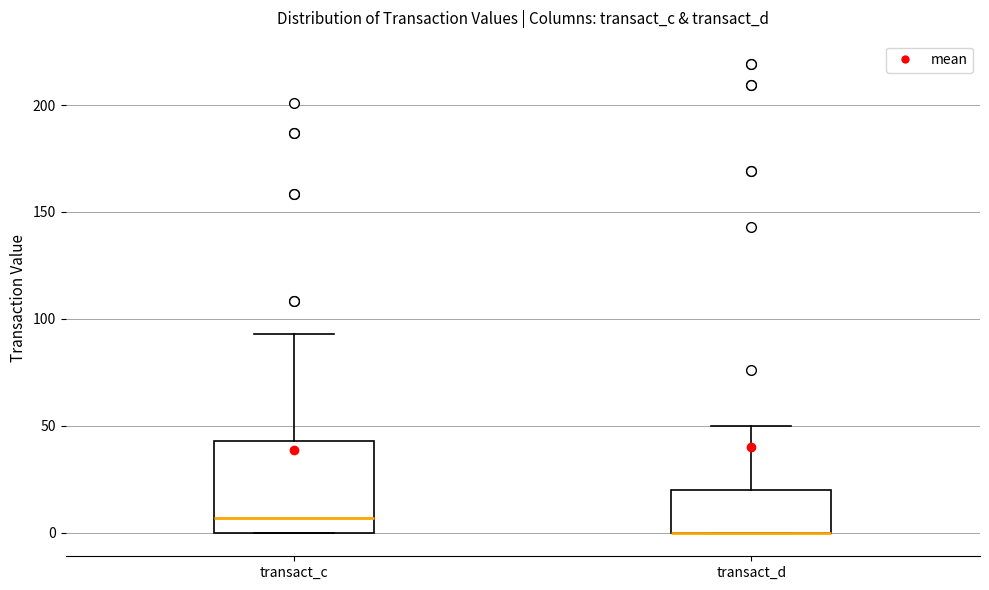

Reading left to right, transcribe this box plot: for each box, give where its median line is, the range the box spans, and where its two whiskers end, as read against the y-axis. The values are not printed on the chart, so give them approximately, as read against the axis.

transact_c: median 5, box 0 to 45, whiskers 0 to 95
transact_d: median 0 (drawn on the box's lower edge), box 0 to 20, whiskers 0 to 50